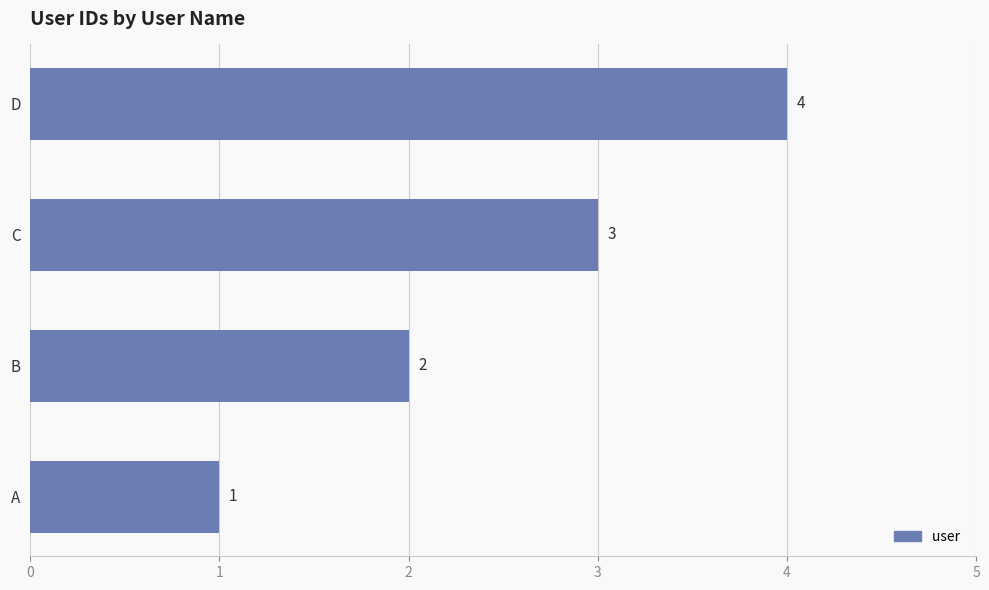

Rank the categories by value from lowest to highest.

A, B, C, D